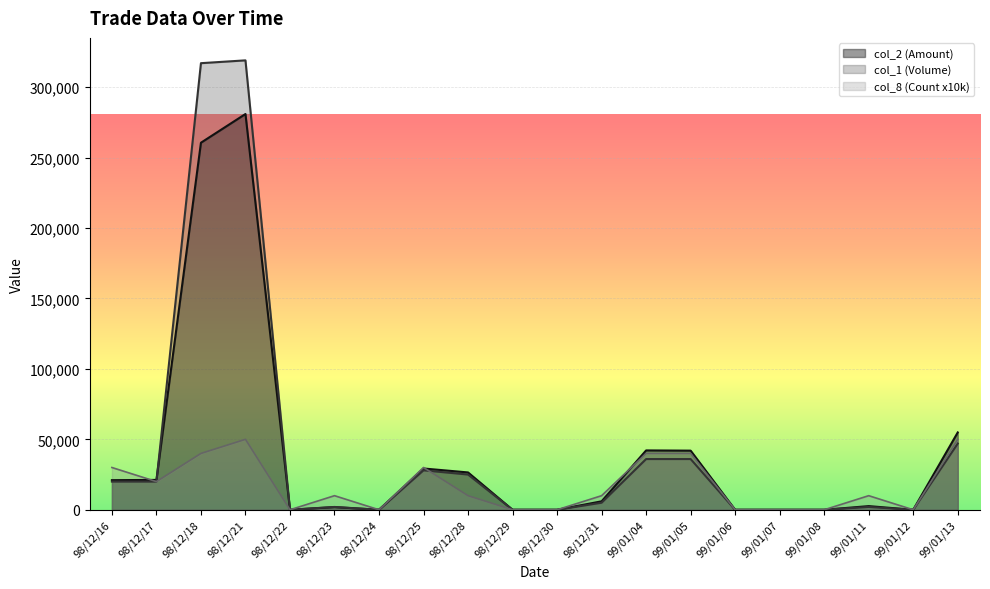

Between 98/12/17 and 98/12/21, which series saw the biggest shift?

col_1 (Volume)